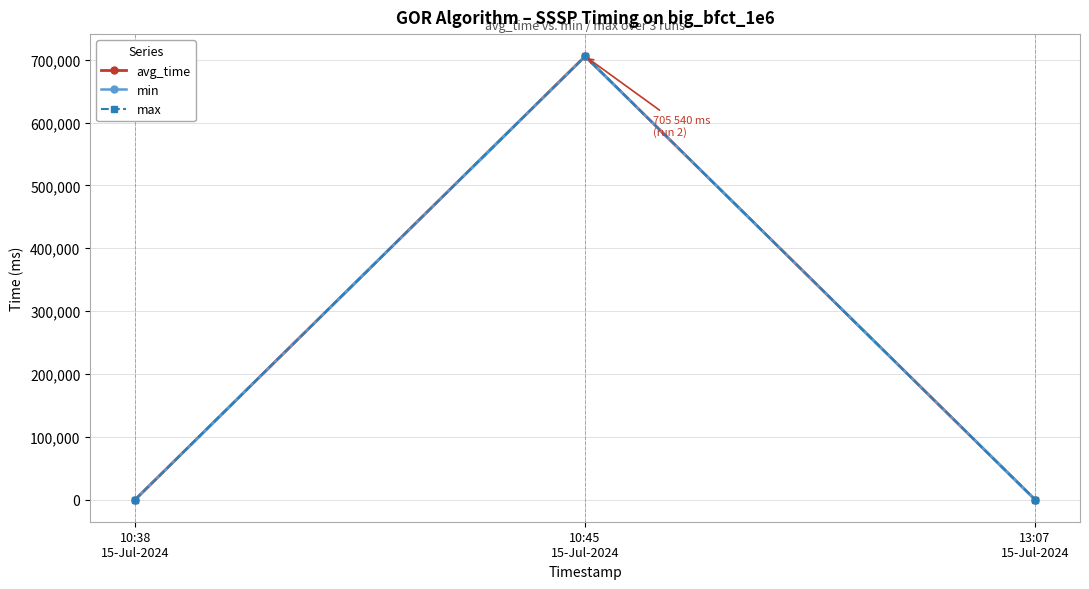

How many values in the min series exceed 32?

2